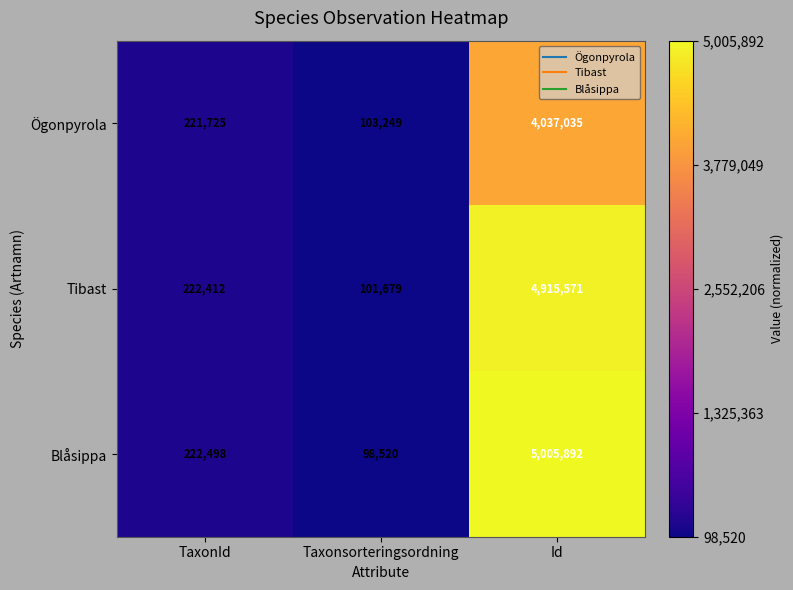

Where is Ögonpyrola nearest to the value 2070142?

TaxonId